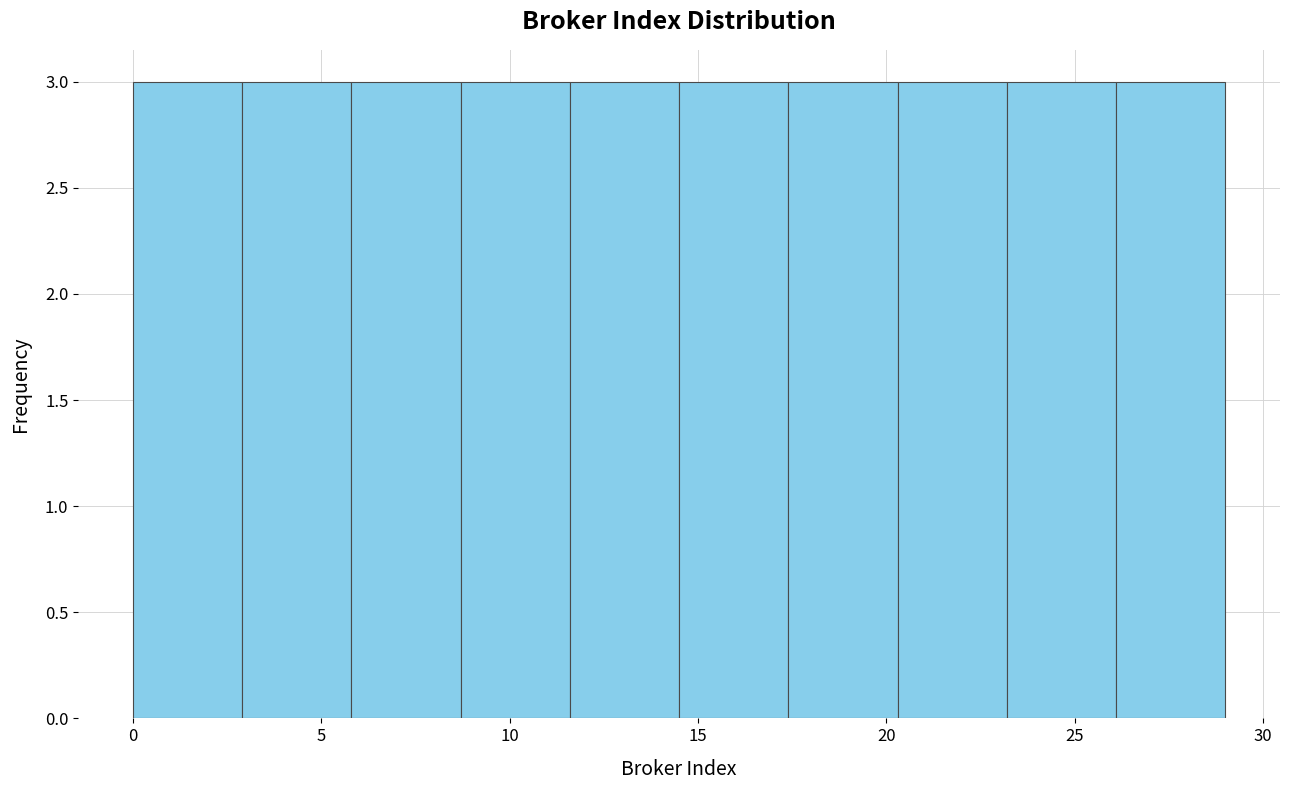

Reading left to right, transcribe this chart: for each bar, give the range it covers on the x-axis and its height. Neither the bar edges nor the heights are printed on the chart, so give them approximately, as read against the axes.

0.0 to 2.9: 3
2.9 to 5.8: 3
5.8 to 8.7: 3
8.7 to 11.6: 3
11.6 to 14.5: 3
14.5 to 17.4: 3
17.4 to 20.3: 3
20.3 to 23.2: 3
23.2 to 26.1: 3
26.1 to 29.0: 3